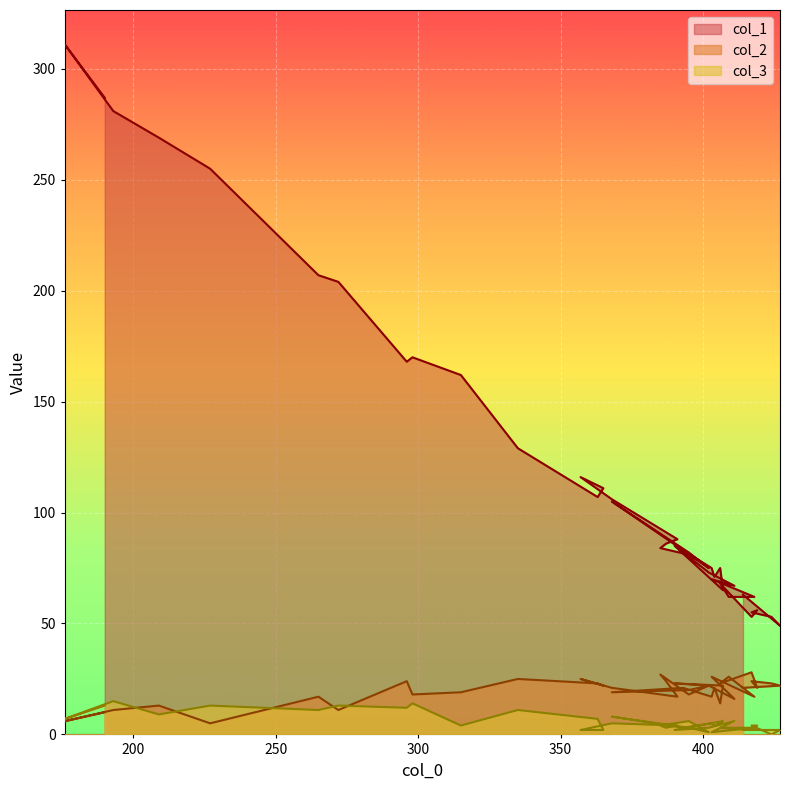

Which series has the widest spread of values?

col_1